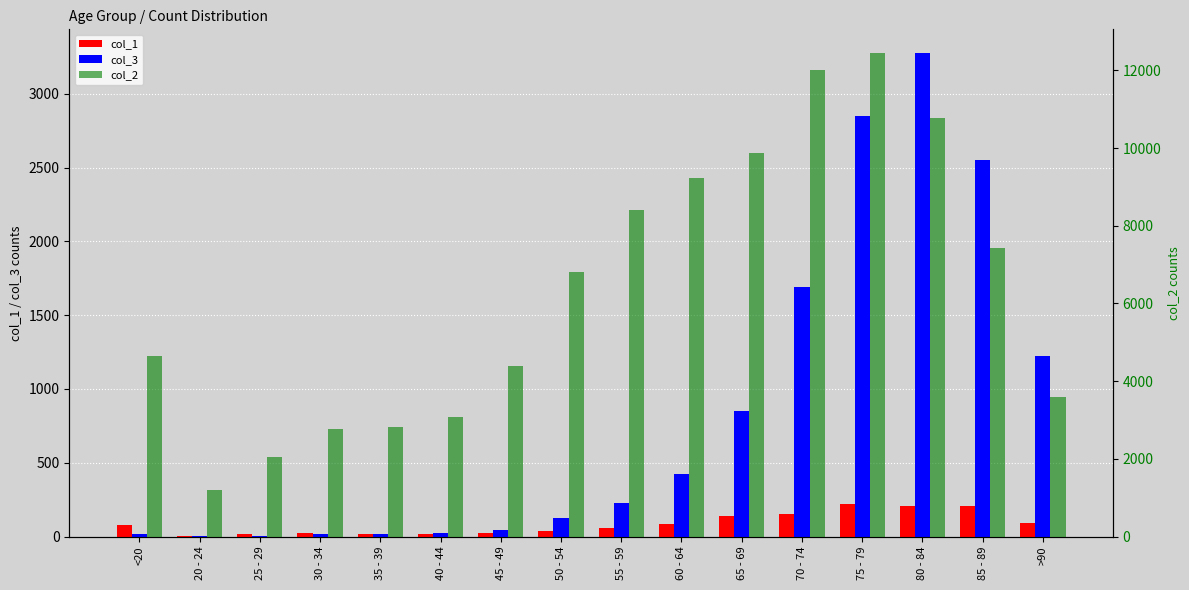

What is the total value across all series at >90?

4921